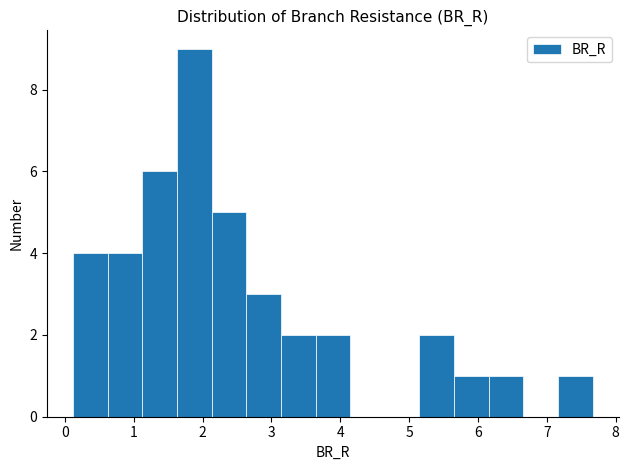

Which range on the x-axis has the tallest bar?

1.6 to 2.1